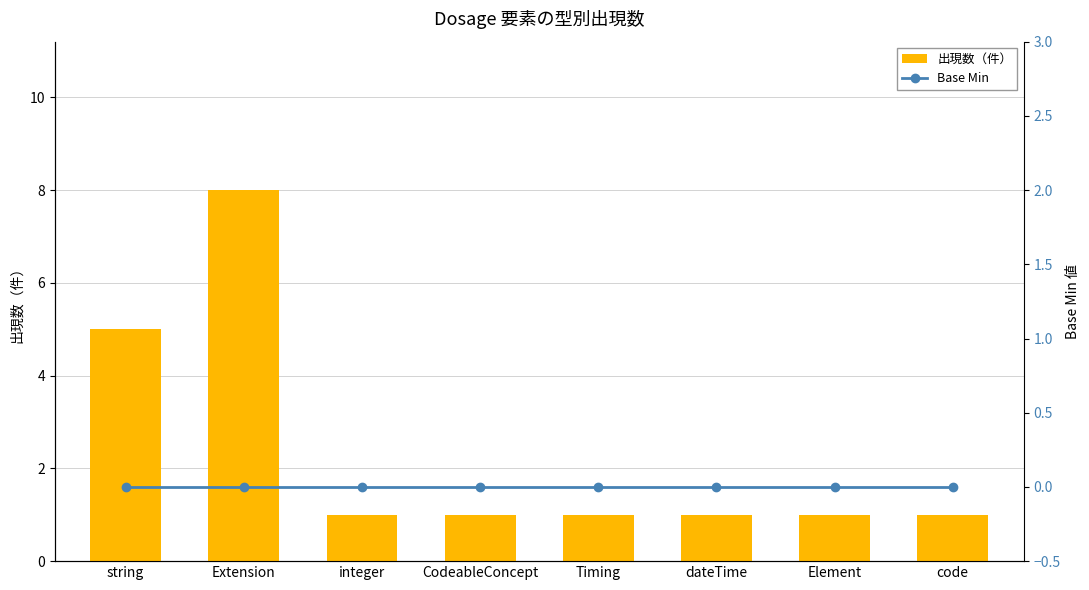

Reading right to left, what are all the values shown in this chart?

出現数（件）: code=1	Element=1	dateTime=1	Timing=1	CodeableConcept=1	integer=1	Extension=8	string=5
Base Min: code=0	Element=0	dateTime=0	Timing=0	CodeableConcept=0	integer=0	Extension=0	string=0